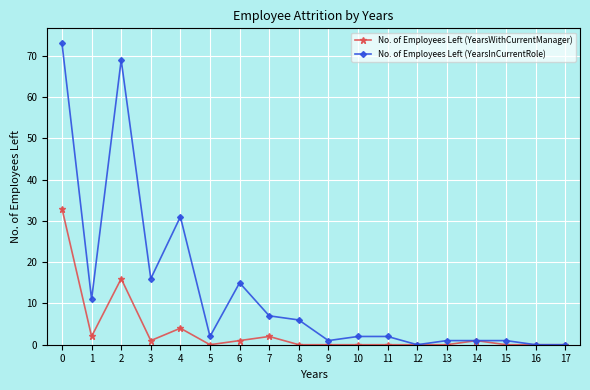

Rank the series by their maximum value, from highest to lowest.

No. of Employees Left (YearsInCurrentRole), No. of Employees Left (YearsWithCurrentManager)